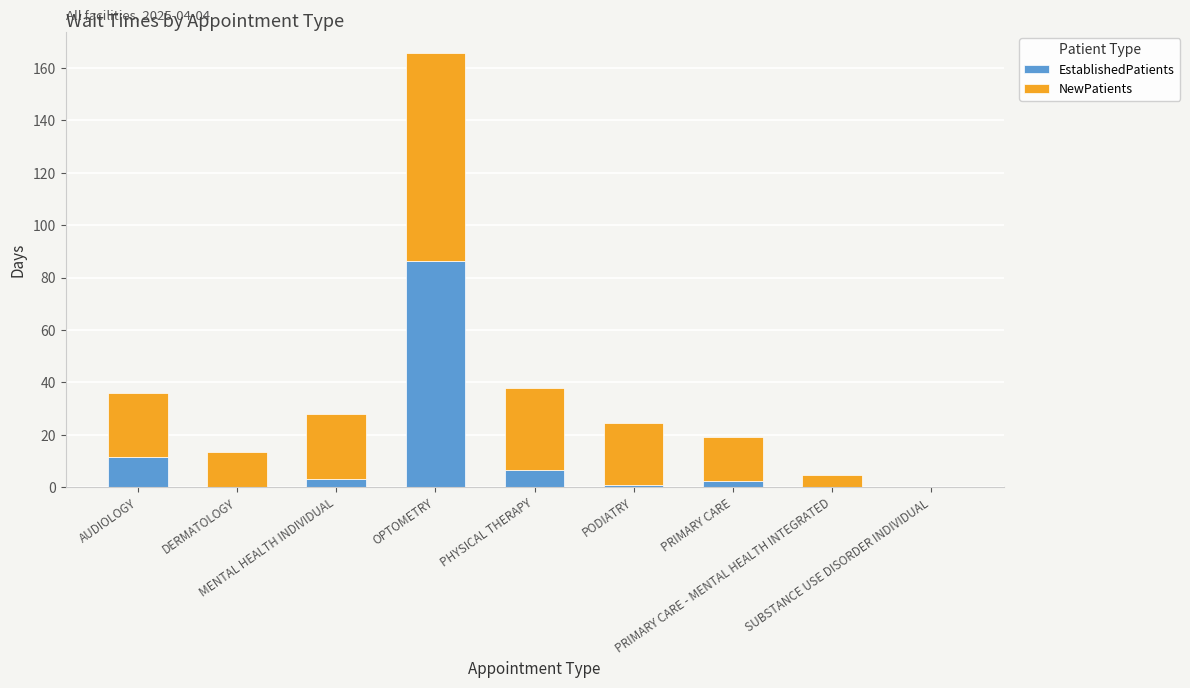

What is the highest value of the EstablishedPatients series?

86.5